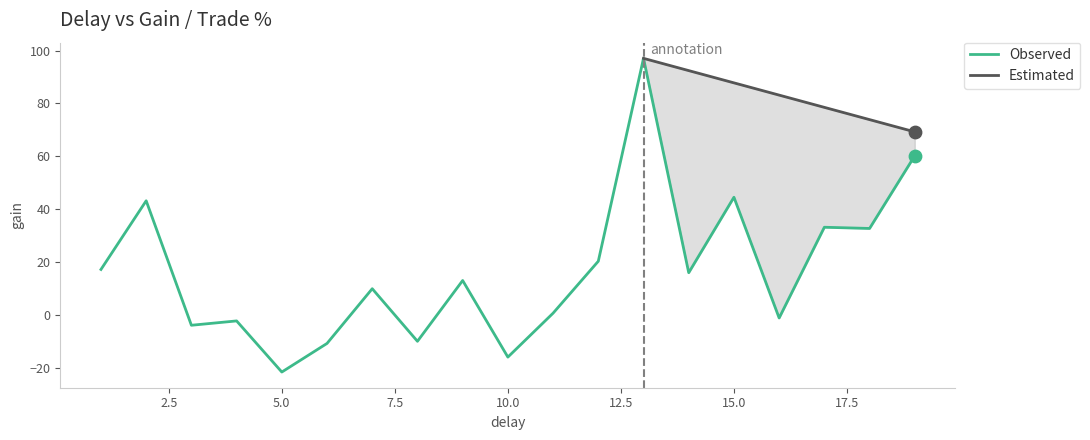

What is the change in value from 2 to 9?

-30.2